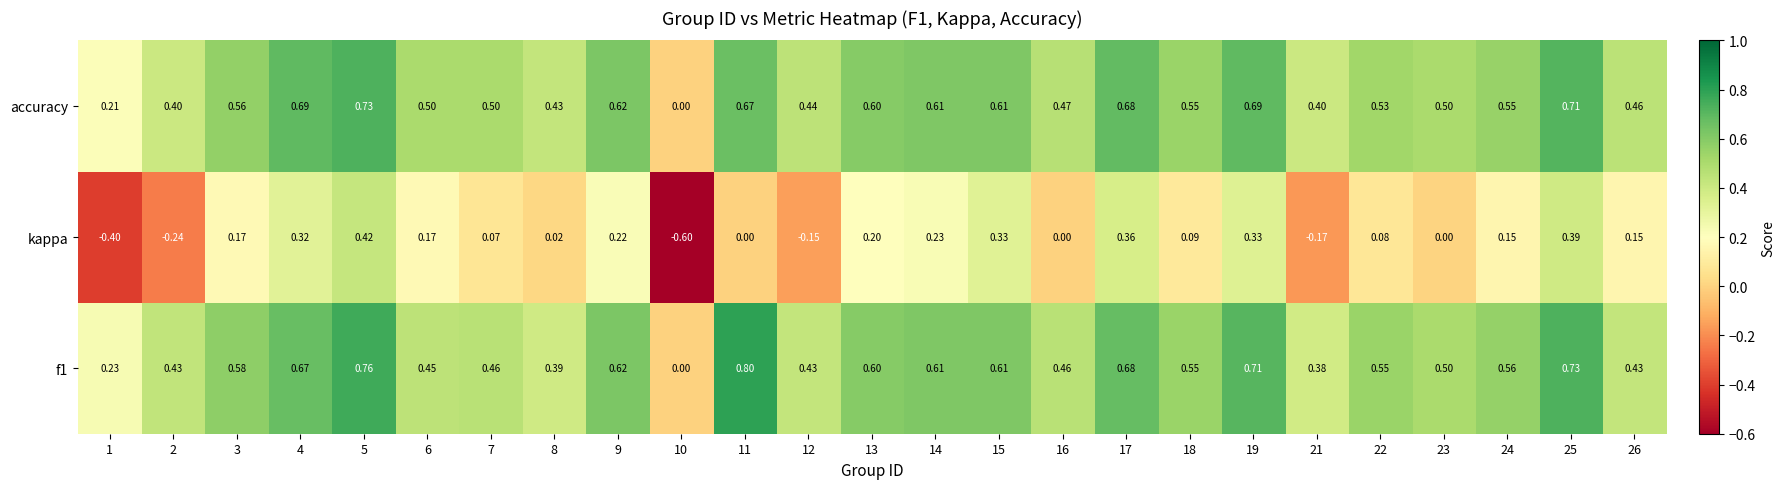

At which category is the sum across all series the highest?

5